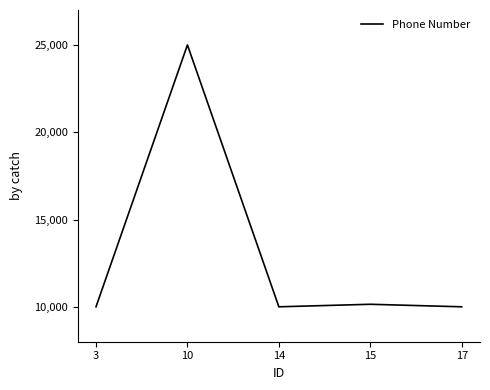

The value at 15 is 2286.9. True or false?

False